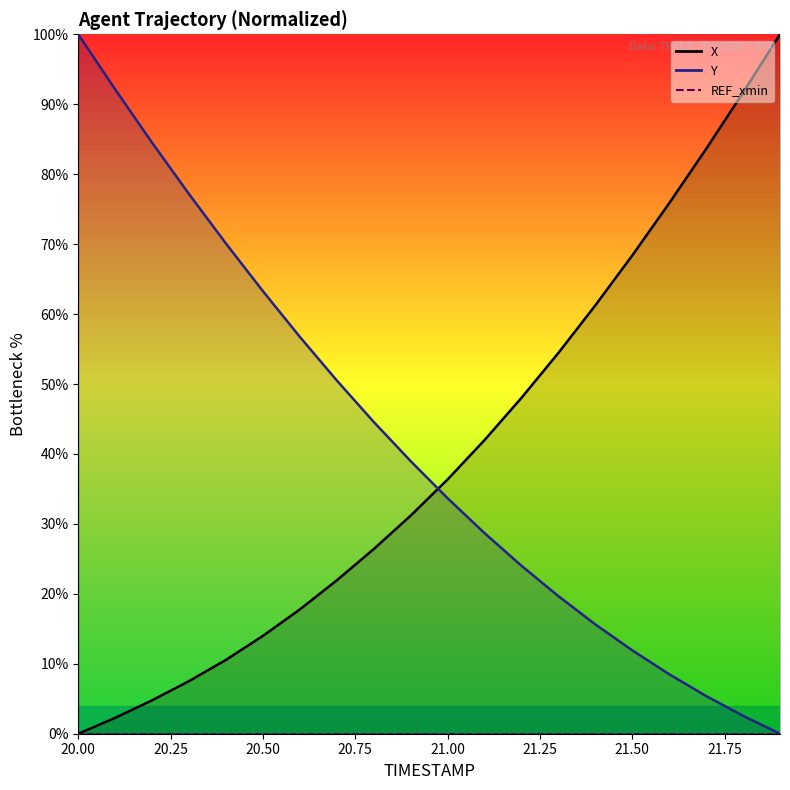

What is the label of the 4th point from the left?

20.3